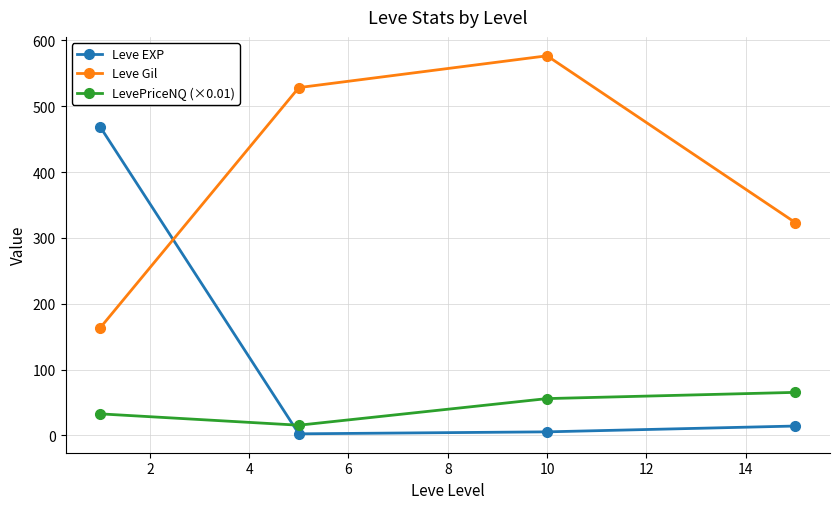

True or false: Leve Gil has more than 2 points higher than both neighbors.

False